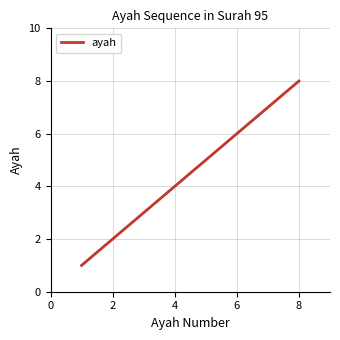

What is the greatest value displayed?

8